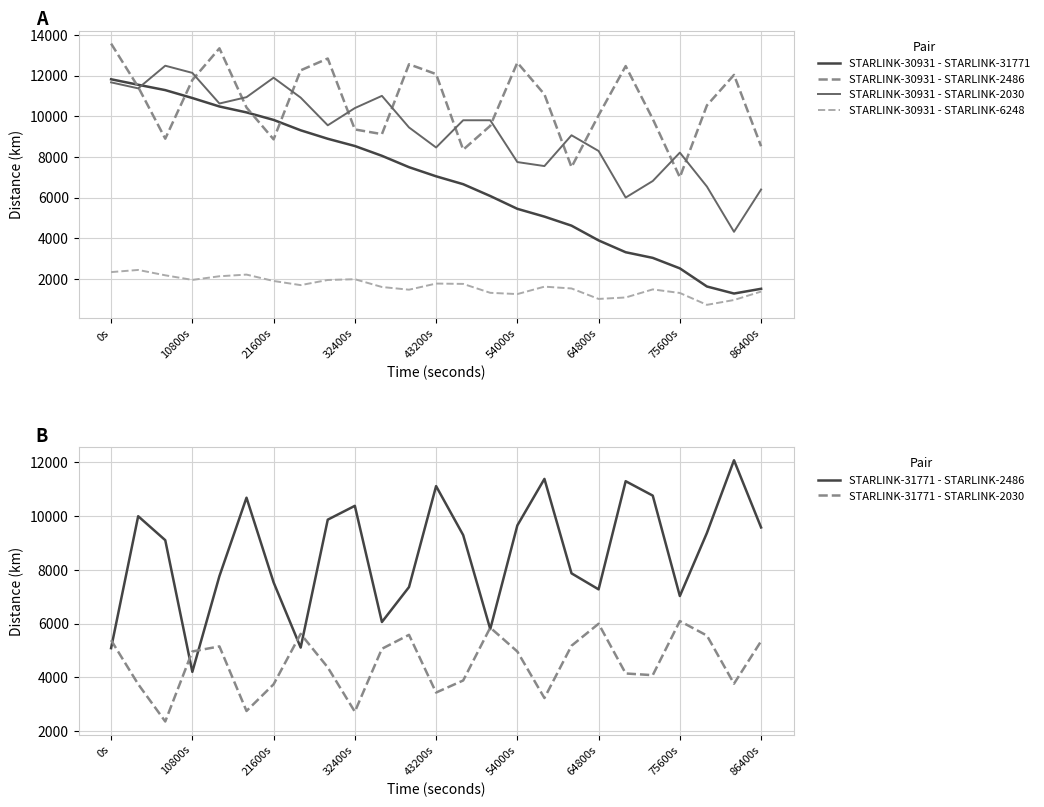

True or false: STARLINK-30931 - STARLINK-31771 has more than 2 points higher than both neighbors.

False